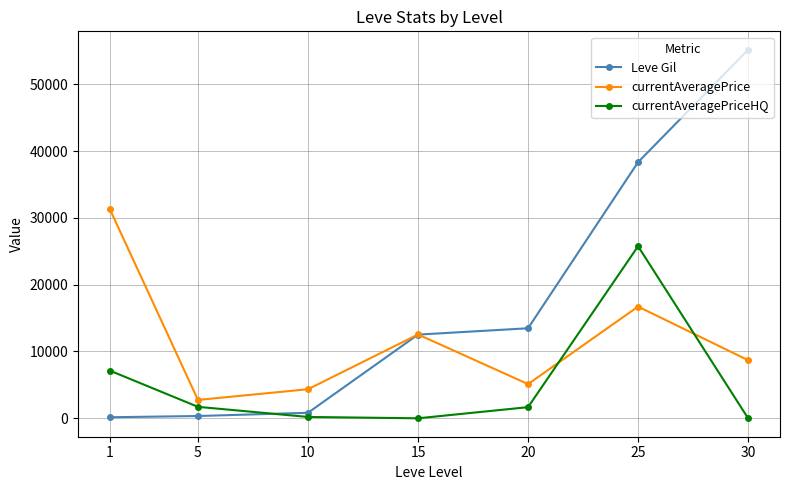

What is the difference between the second highest and second lowest values in the currentAveragePrice series?

12368.1